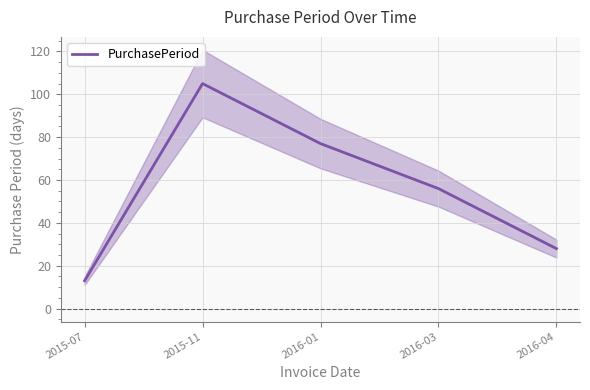

Reading right to left, what are all the values shown in this chart?

28	56	77	105	13